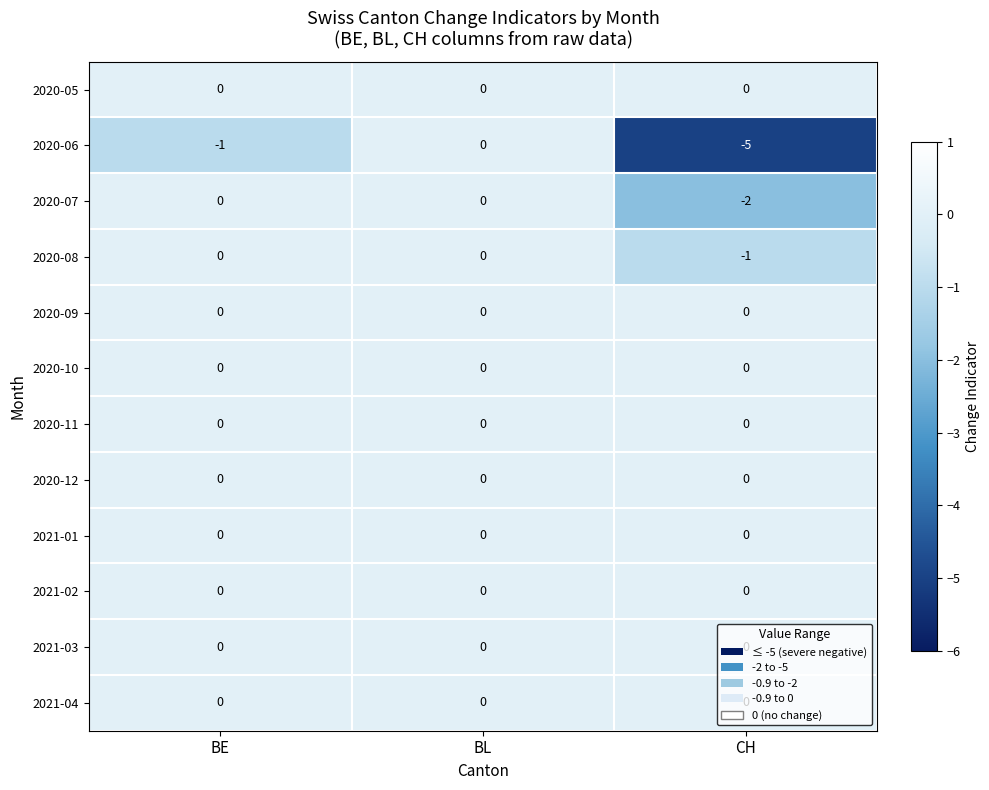

Which series changed the most between BE and CH?

2020-06